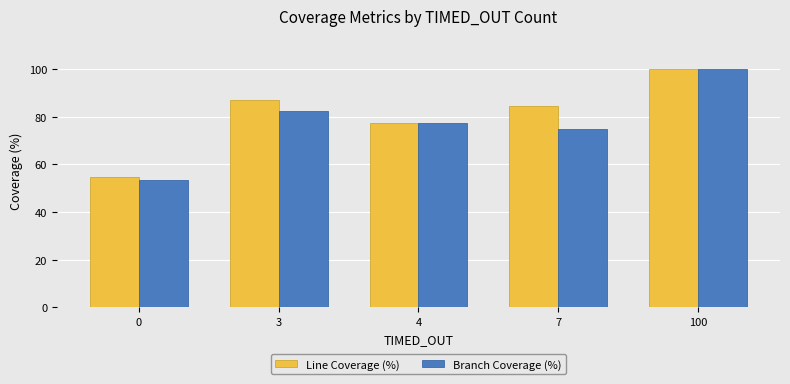

Which series has the widest spread of values?

Branch Coverage (%)